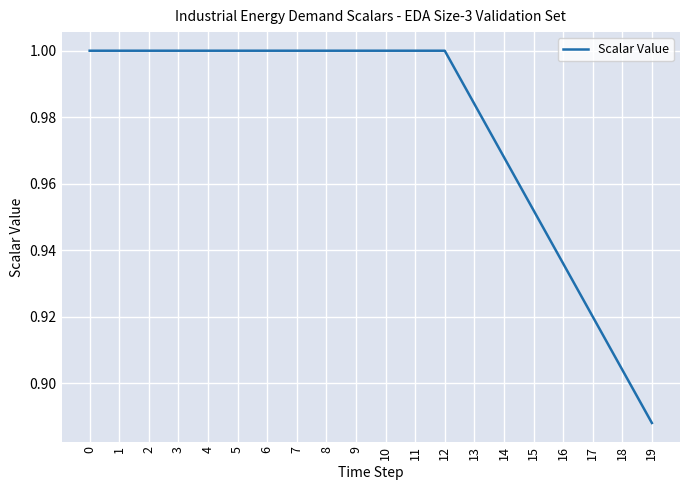

Does the chart have visible grid lines?

Yes